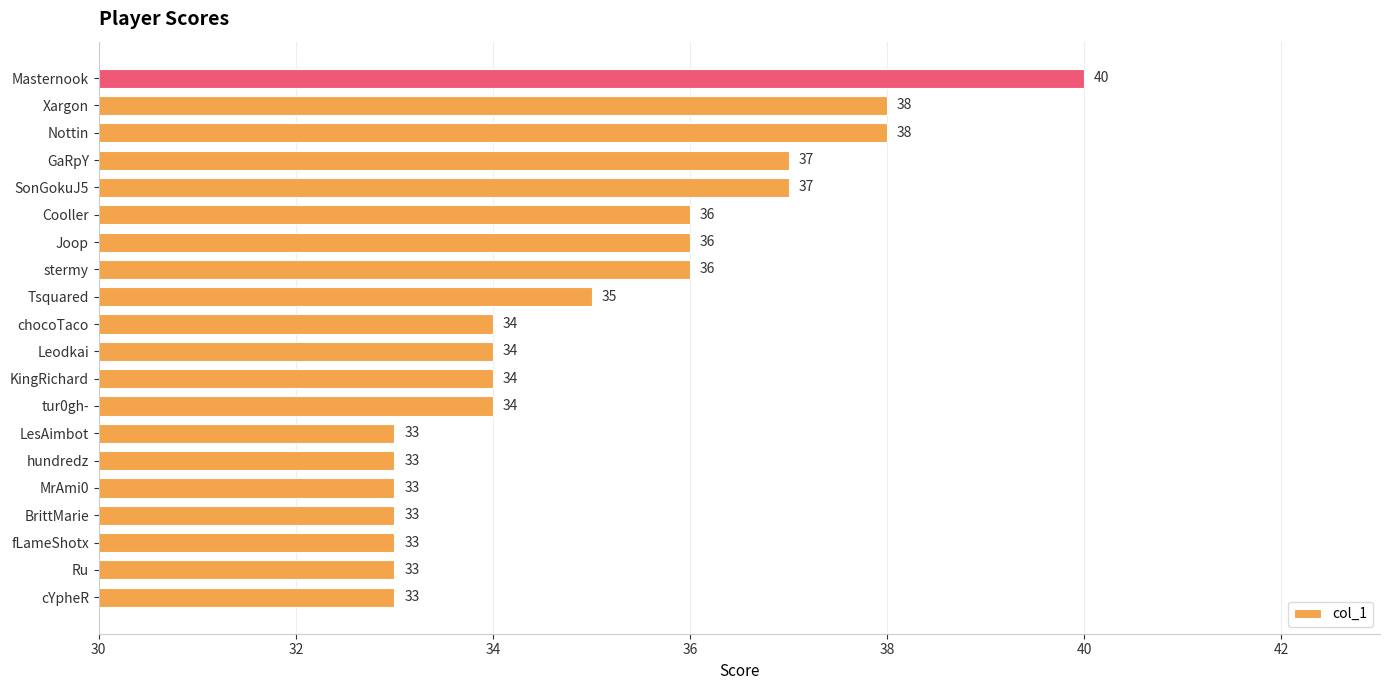

Read the value at Joop.

36